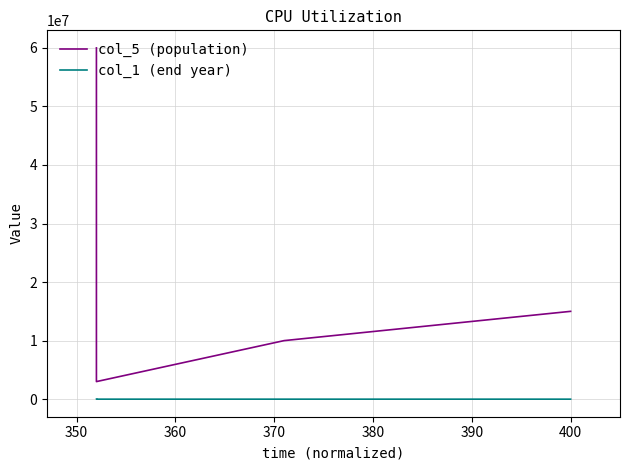

True or false: col_5 (population) and col_1 (end year) intersect in this chart.

False